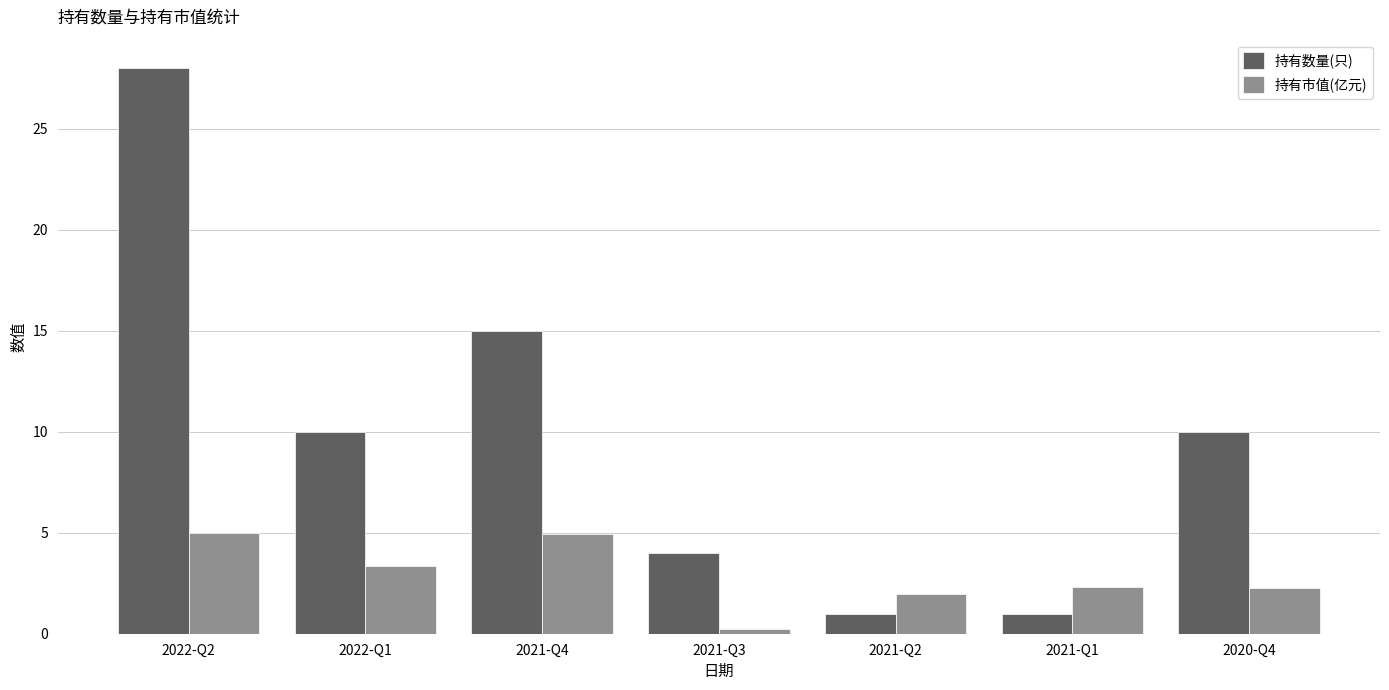

What is the average value of the 持有市值(亿元) series?

2.9